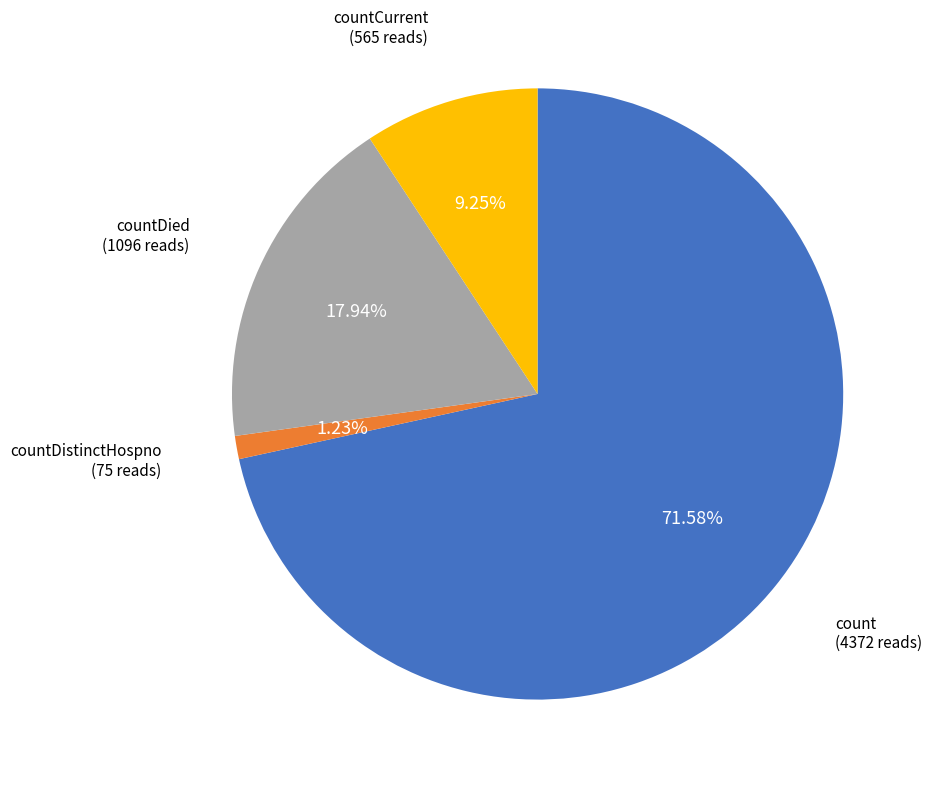

How many slices are in this pie chart?

4